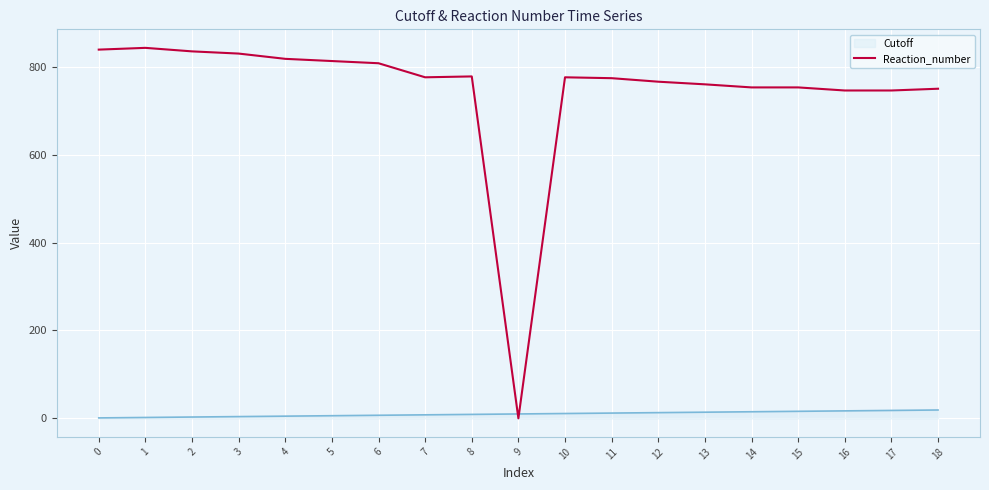

List the series in order of their peak value, highest first.

Reaction_number, Cutoff